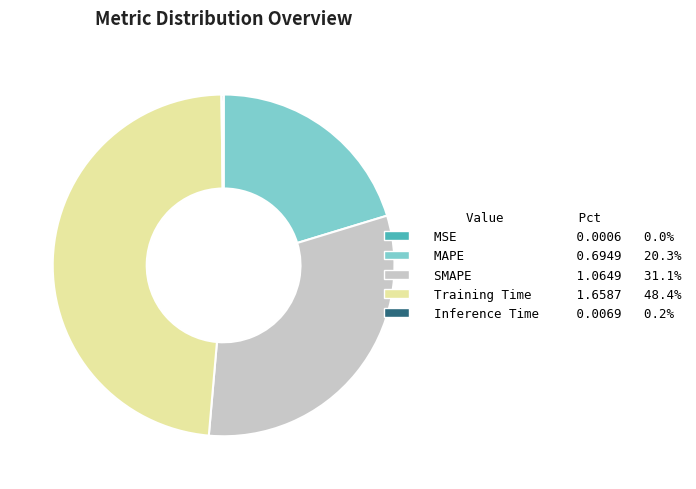

Does SMAPE account for over 50% of the chart?

No